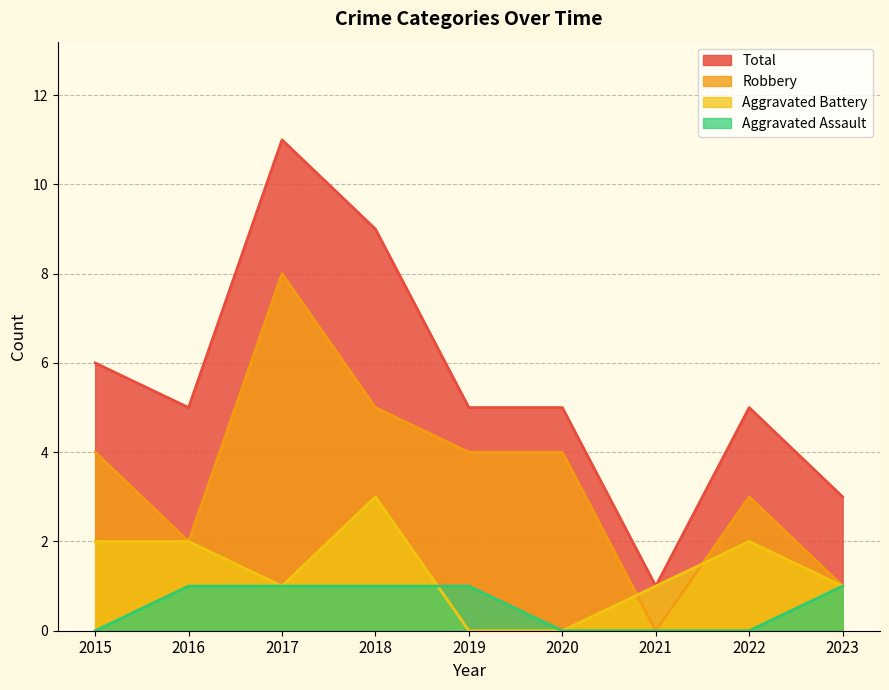

How many interior local peaks does the Robbery series have?

2